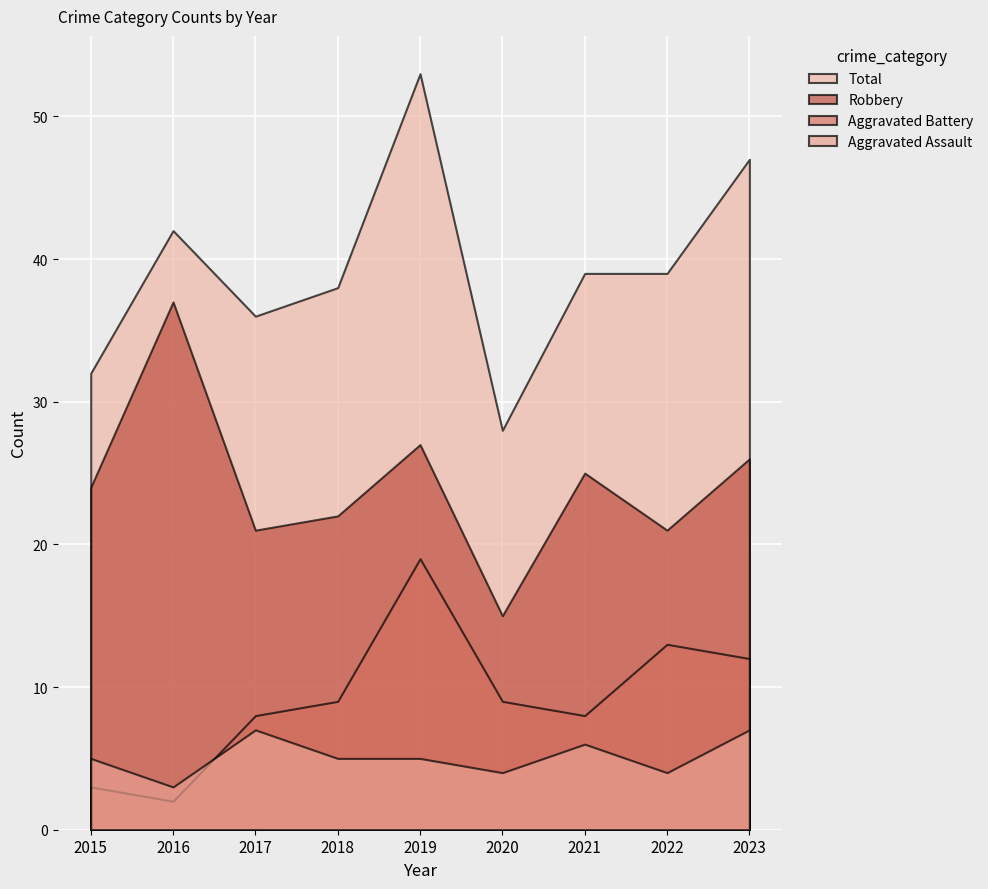

Where does the Total series first go above 39?

2016